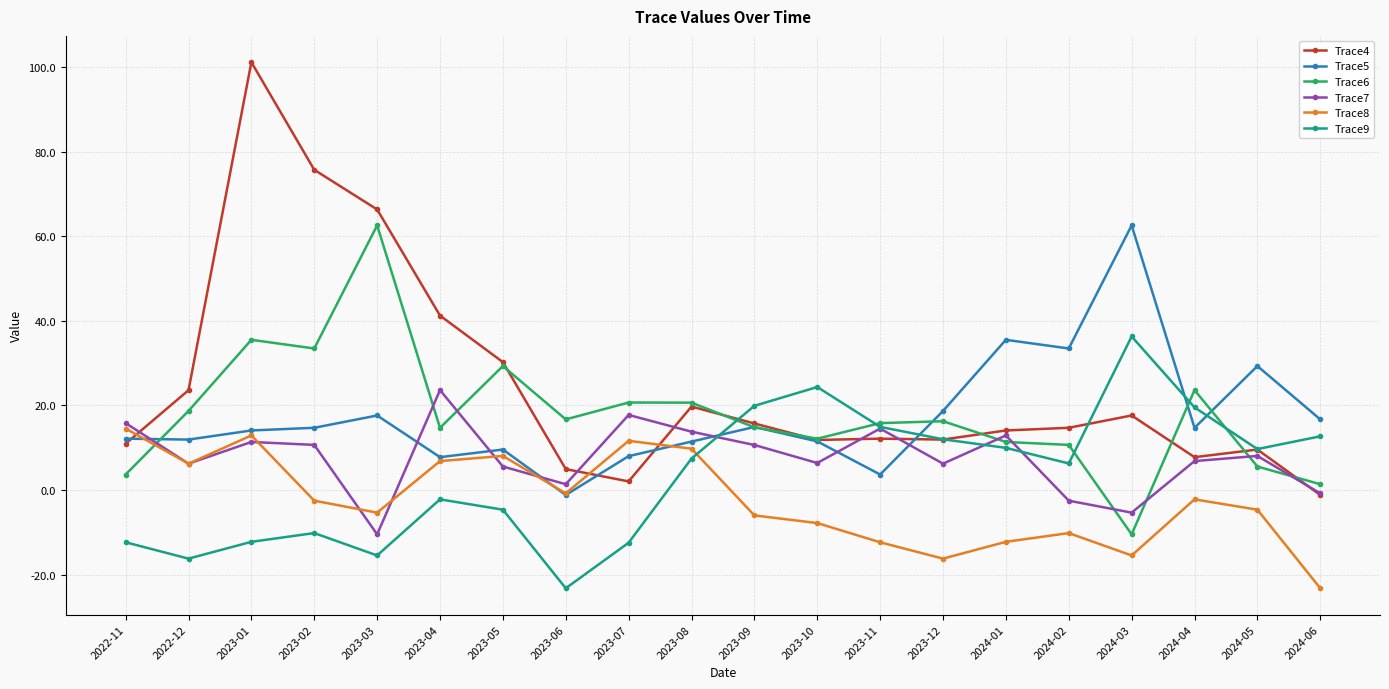

What is the label of the 6th point from the right?

2024-01